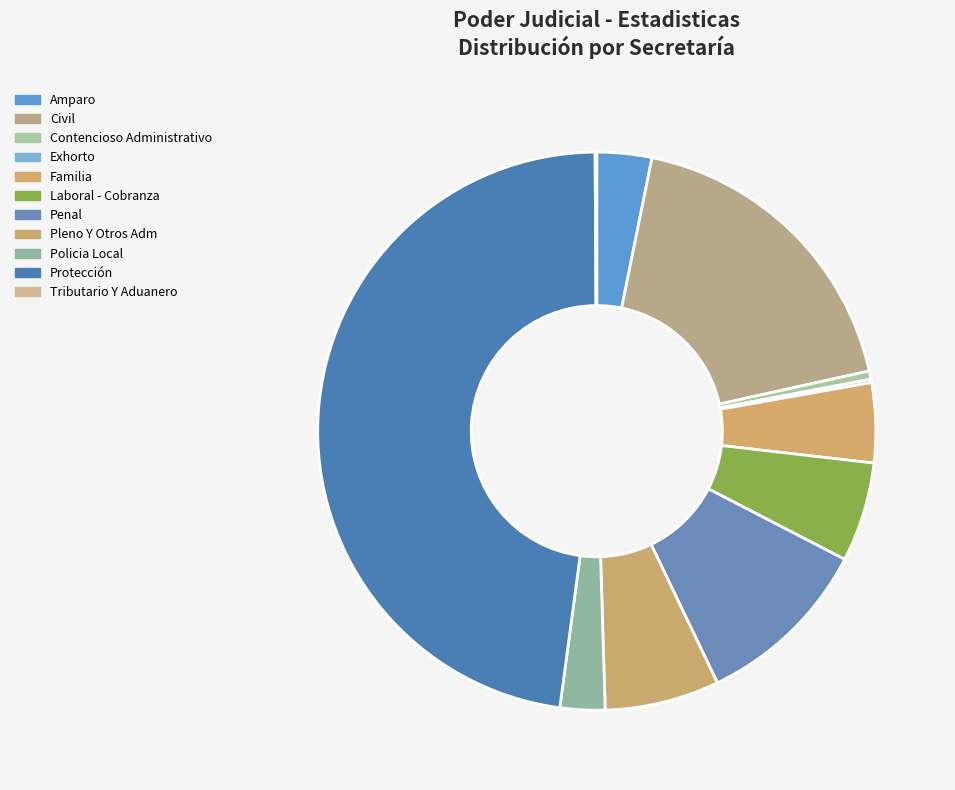

Is it true that Policia Local is 11% of the pie?

False